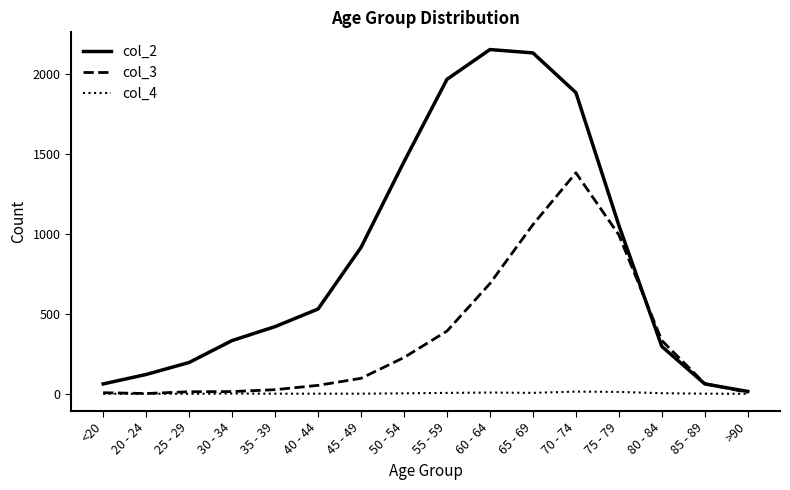

Rank the series by their average value, from highest to lowest.

col_2, col_3, col_4